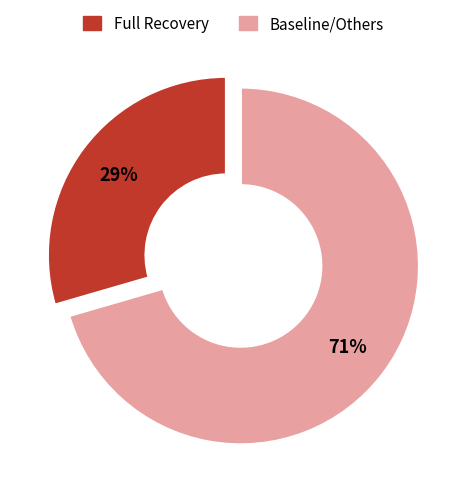

To the nearest percent, what is the average slice percentage?

50%